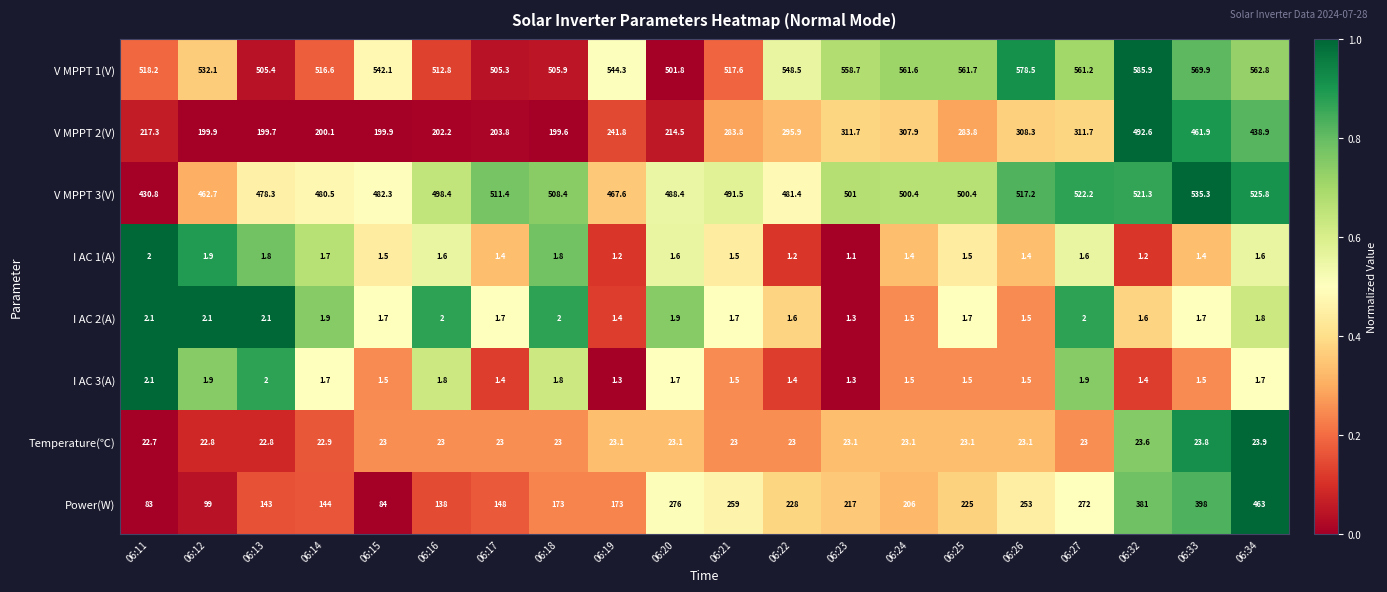

Which series has the largest total across all categories?

V MPPT 1(V)